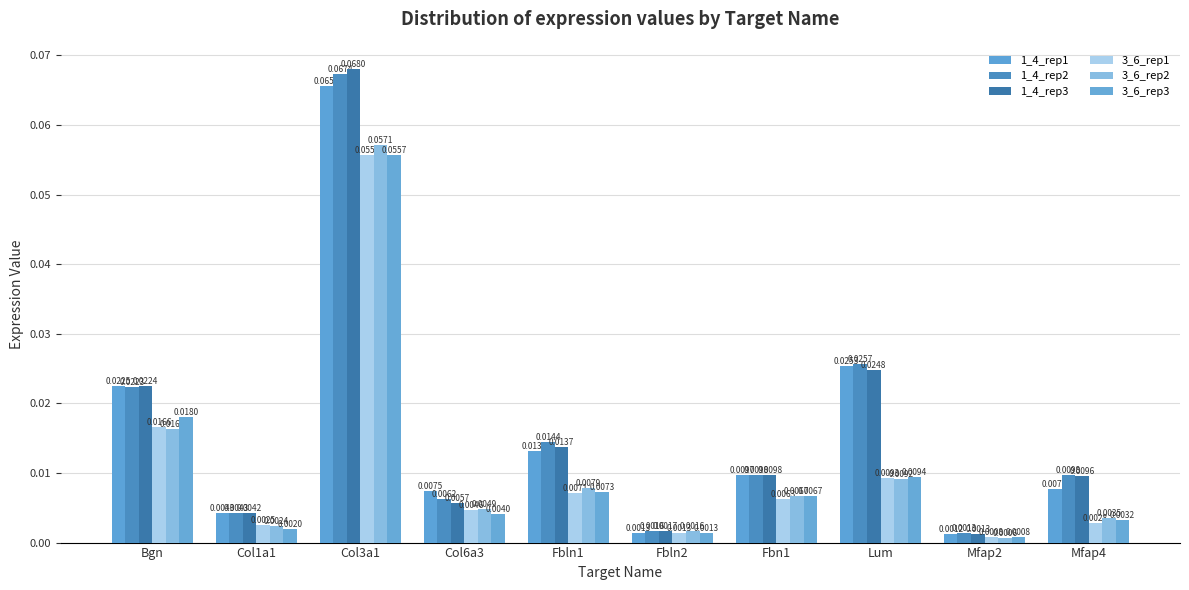

At which label does 1_4_rep3 reach its minimum?

Mfap2